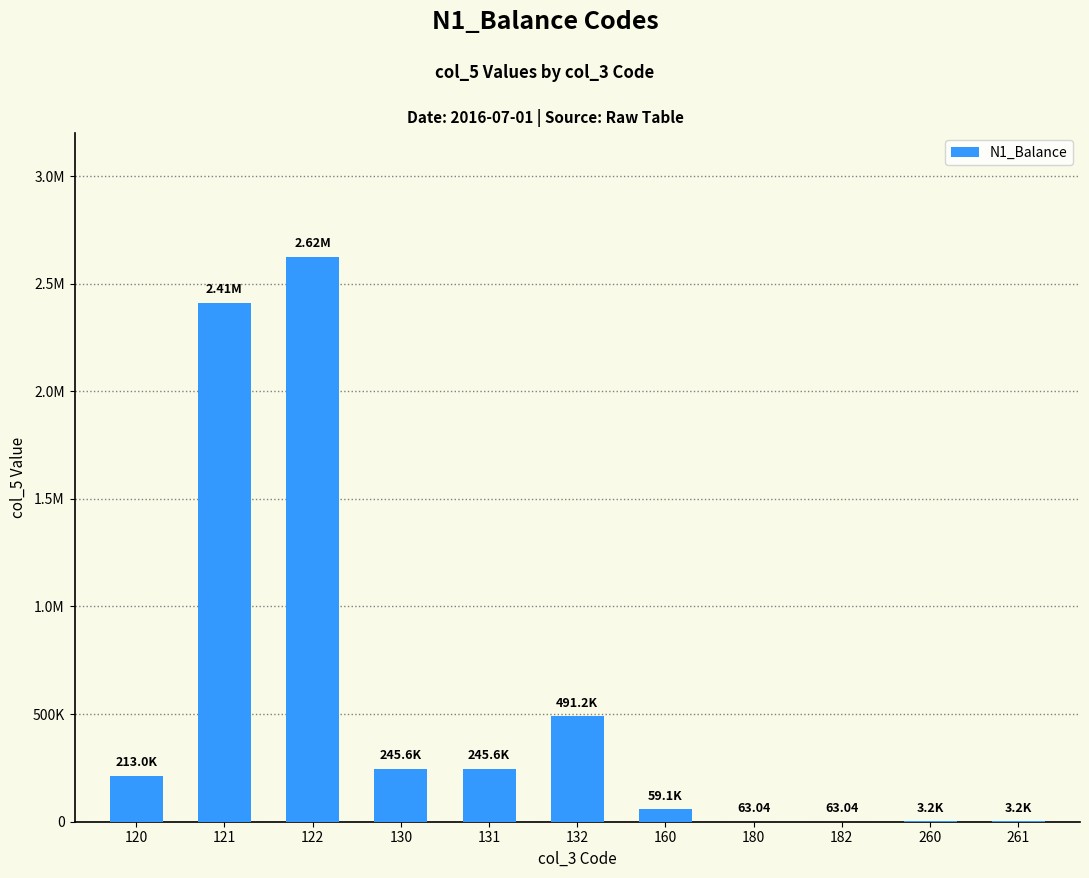

Are the bars horizontal?

No